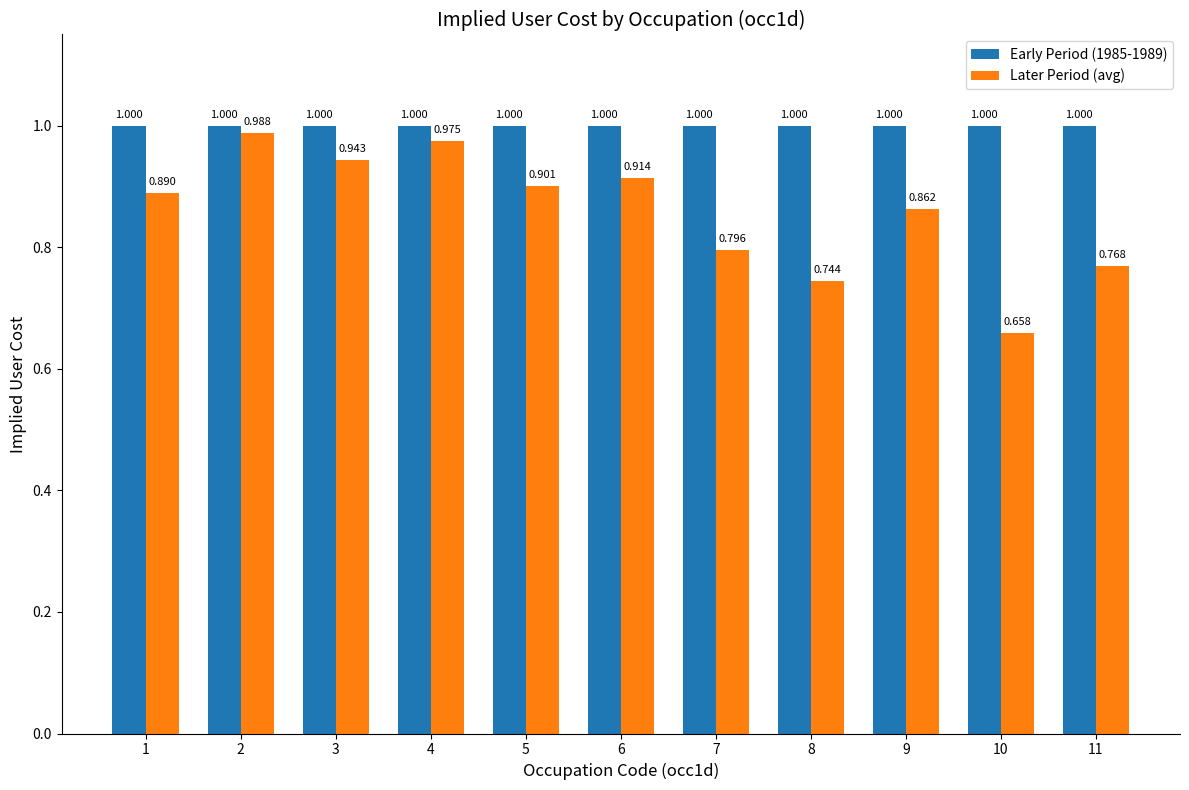

Which series changed the most between 2 and 6?

Later Period (avg)